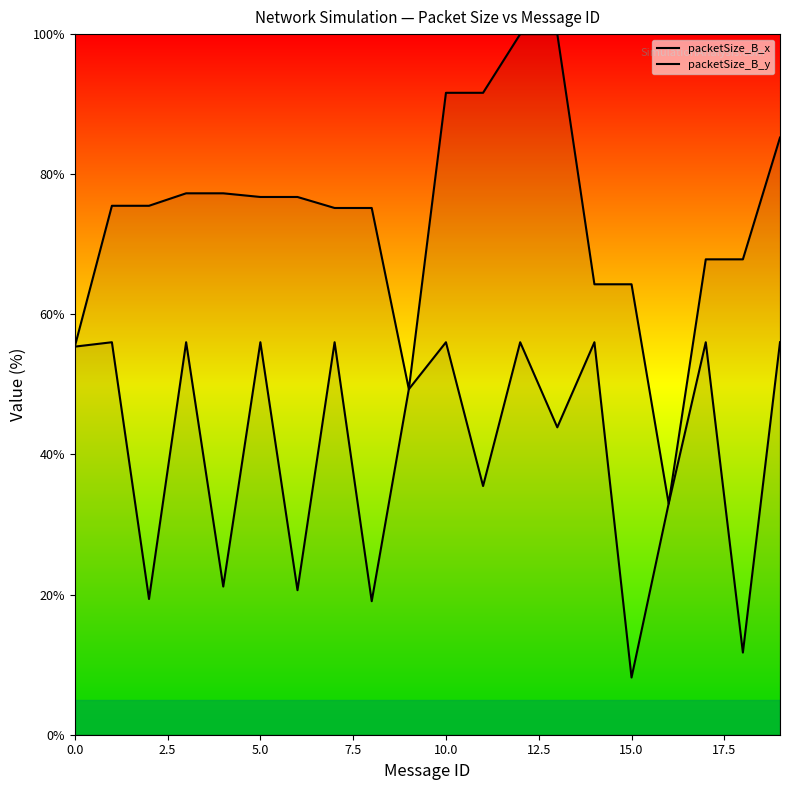

How many values in the packetSize_B_y series exceed 55?

10